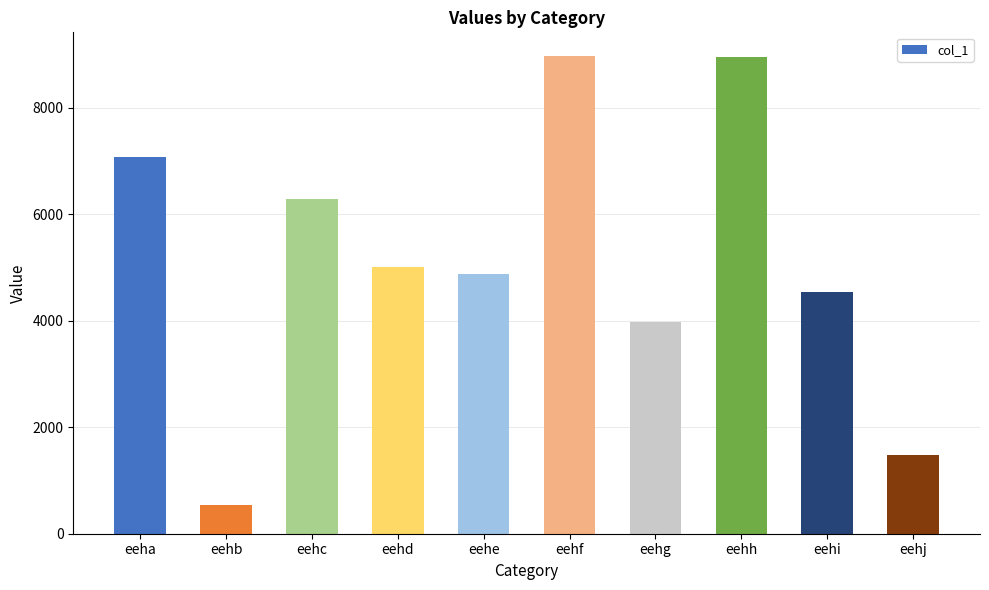

Which label corresponds to the smallest value in the chart?

eehb